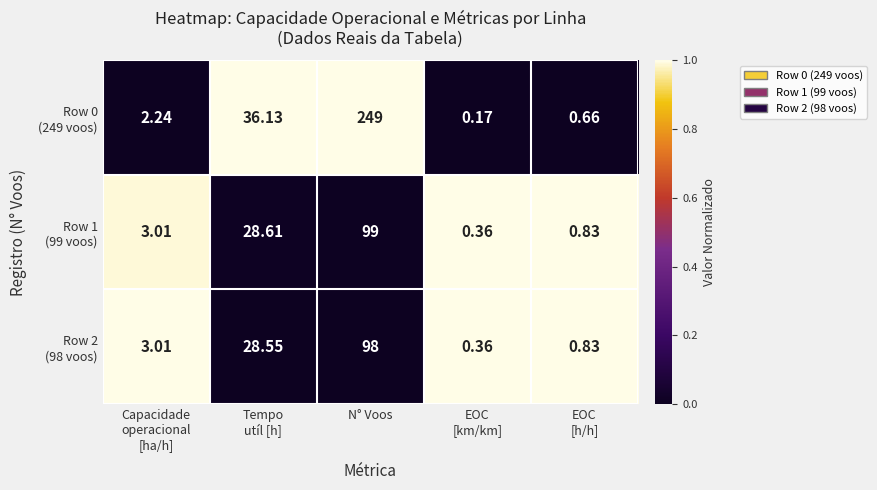

At which category is the sum across all series the highest?

N° Voos